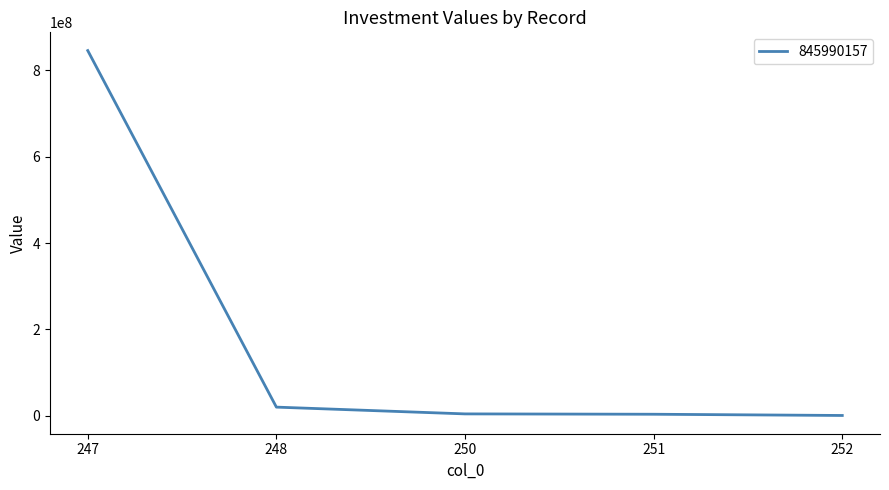

How many lines are shown in the chart?

1